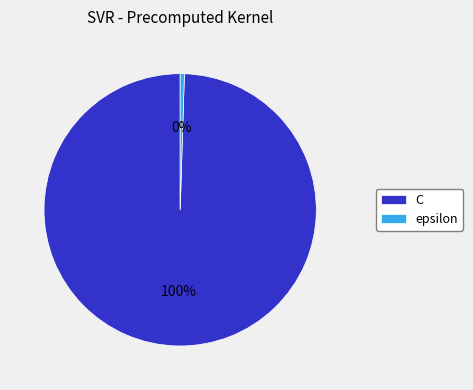

What is the ratio of the value at C to the value at epsilon?

200.0